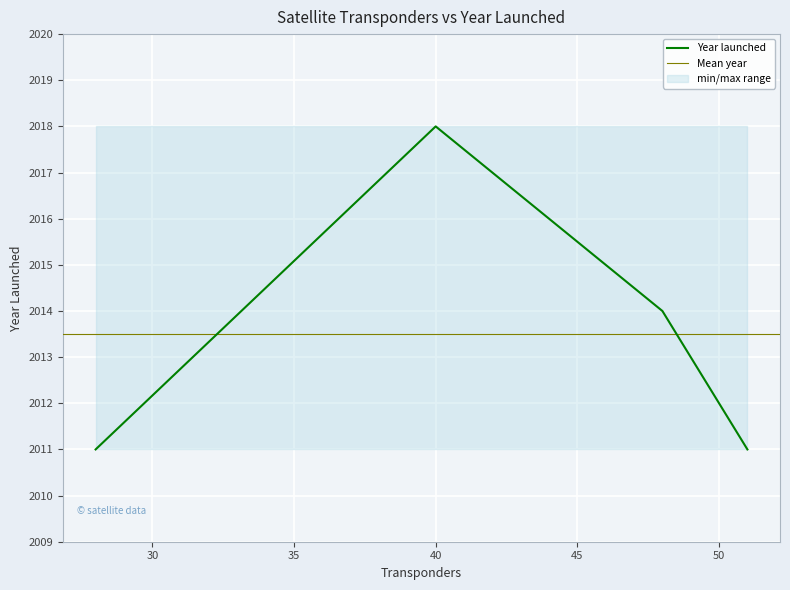

How many values exceed 2014?

1